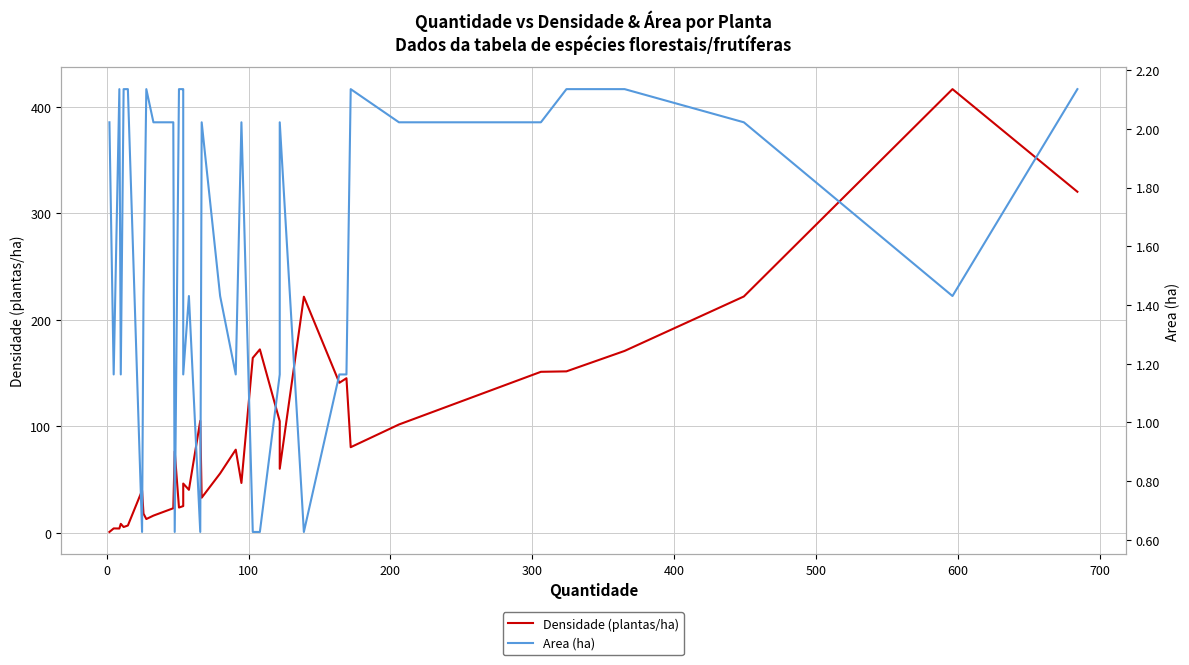

True or false: Densidade (plantas/ha) has more than 0 interior local peaks.

True